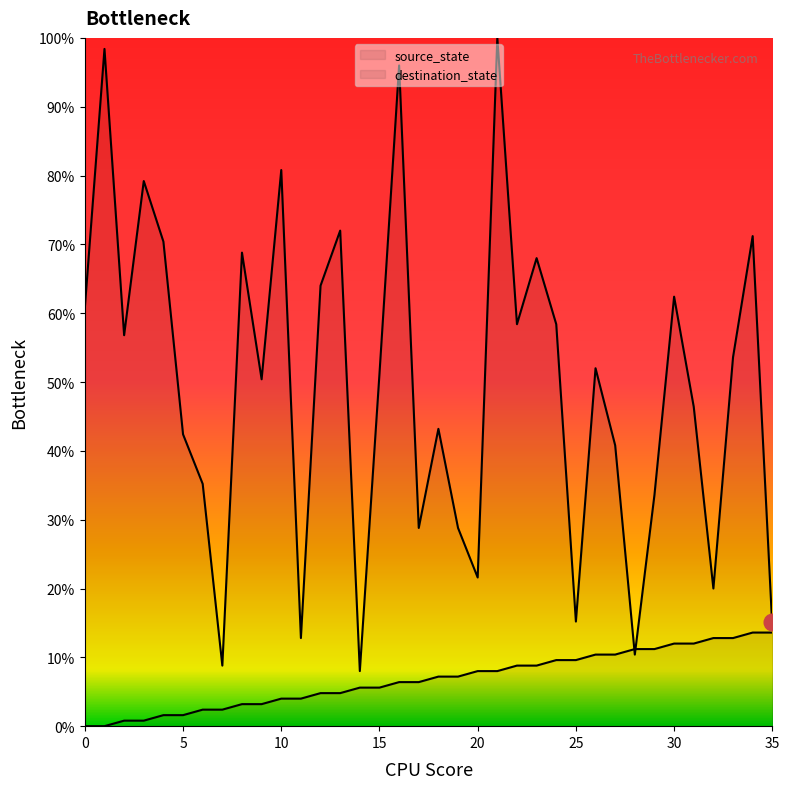

Reading left to right, extract all data points from this chart.

source_state: 0.0	0.0	0.8	0.8	1.6	1.6	2.4	2.4	3.2	3.2	4.0	4.0	4.8	4.8	5.6	5.6	6.4	6.4	7.2	7.2	8.0	8.0	8.8	8.8	9.6	9.6	10.4	10.4	11.2	11.2	12.0	12.0	12.8	12.8	13.6	13.6
destination_state: 60.8	98.4	56.8	79.2	70.4	42.4	35.2	8.8	68.8	50.4	80.8	12.8	64.0	72.0	8.0	51.2	96.0	28.8	43.2	28.8	21.6	100.0	58.4	68.0	58.4	15.2	52.0	40.8	10.4	33.6	62.4	46.4	20.0	53.6	71.2	14.4